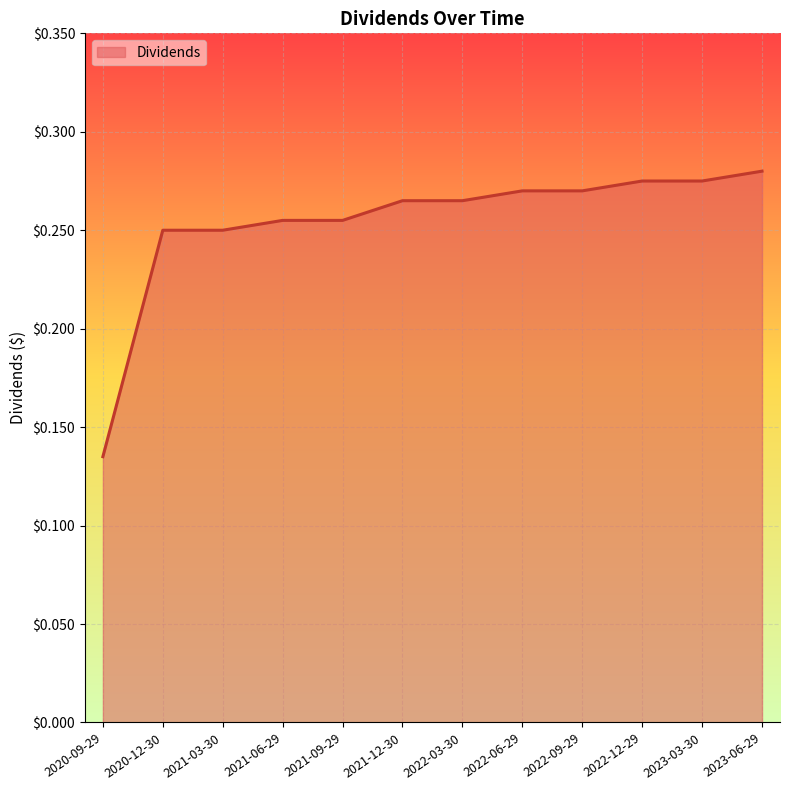

The chart shows a value of 0.4 at 2021-09-29. True or false?

False